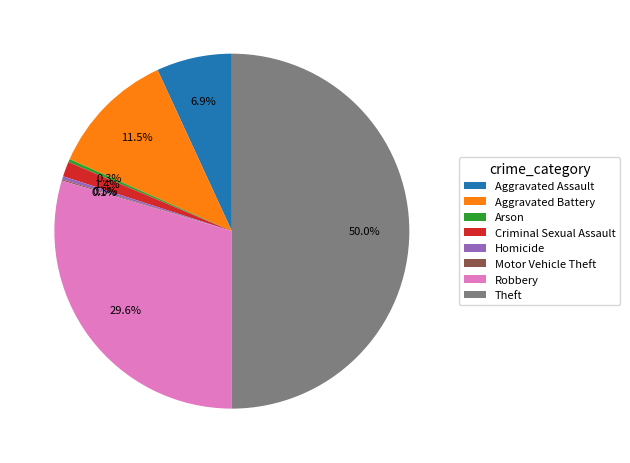

What percentage is the Criminal Sexual Assault slice, to the nearest percent?

1%